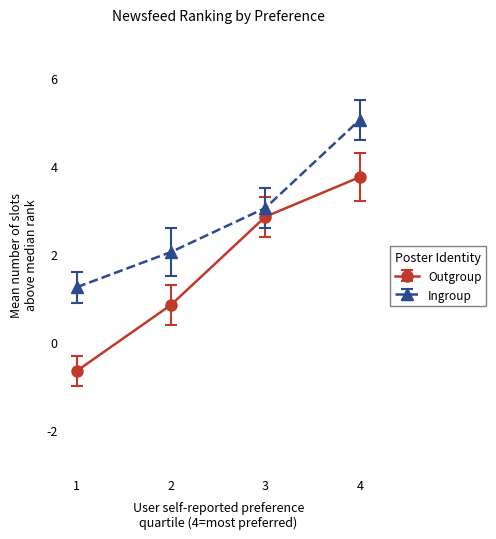

What is the difference between the maximum and second lowest values in the Outgroup series?

2.9